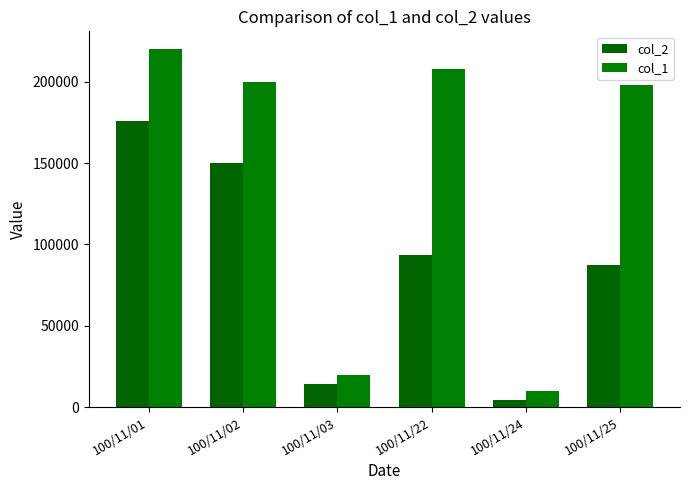

How many bars are there in each group?

2